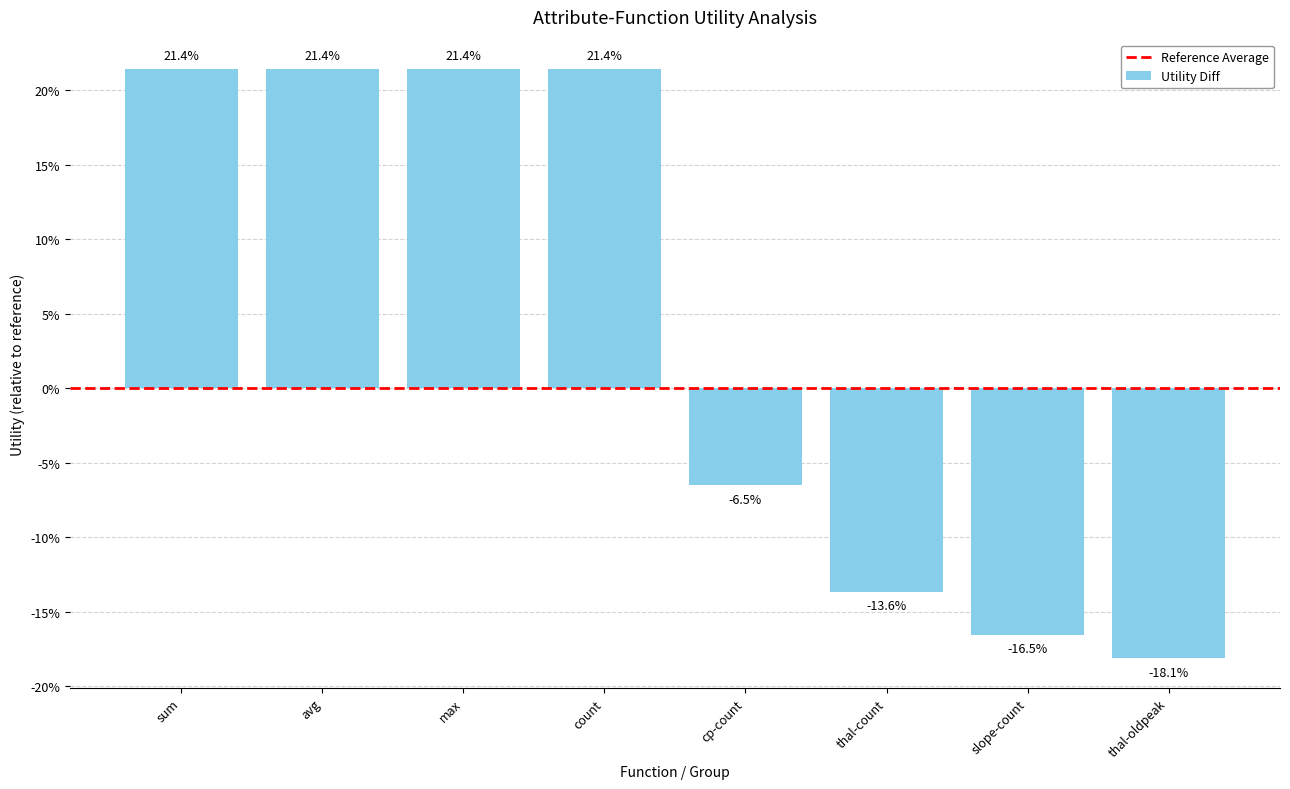

What value does the data have at max?

0.2